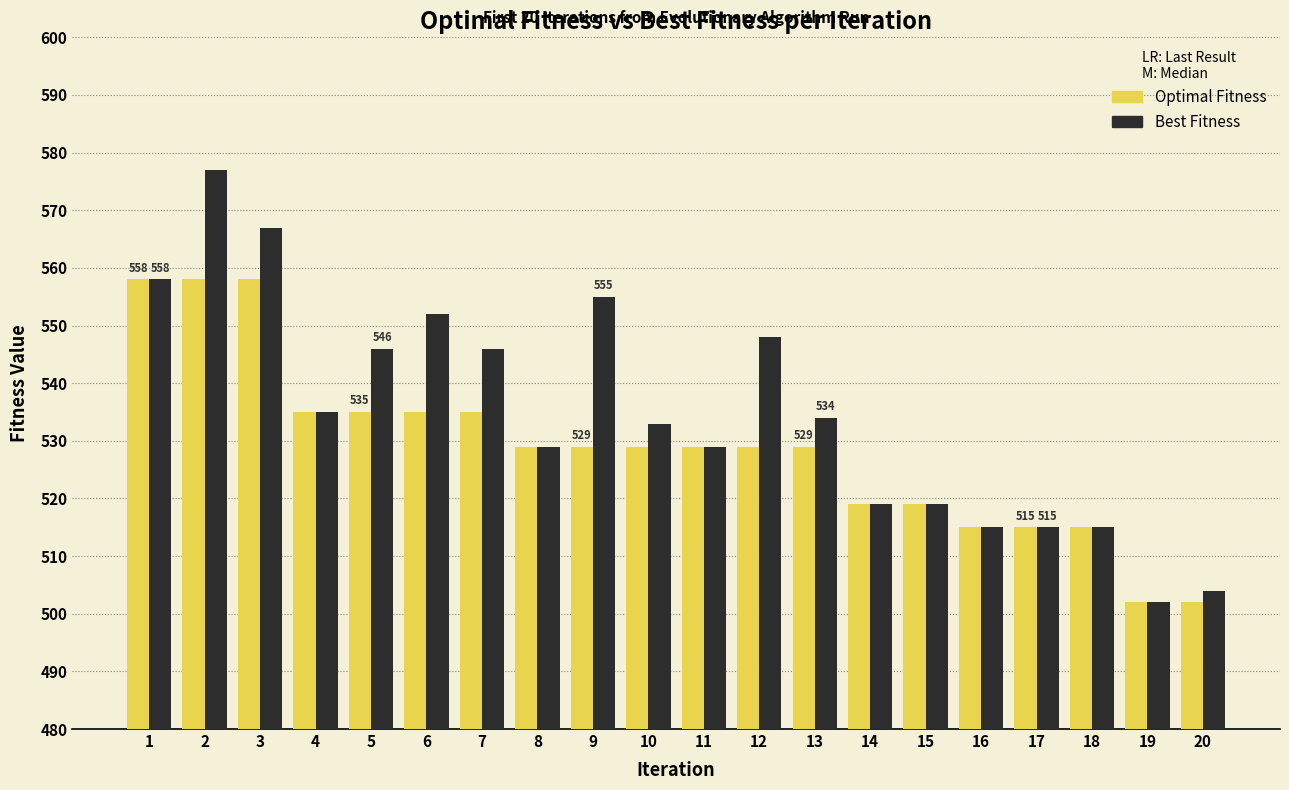

How many series are shown in this chart?

2